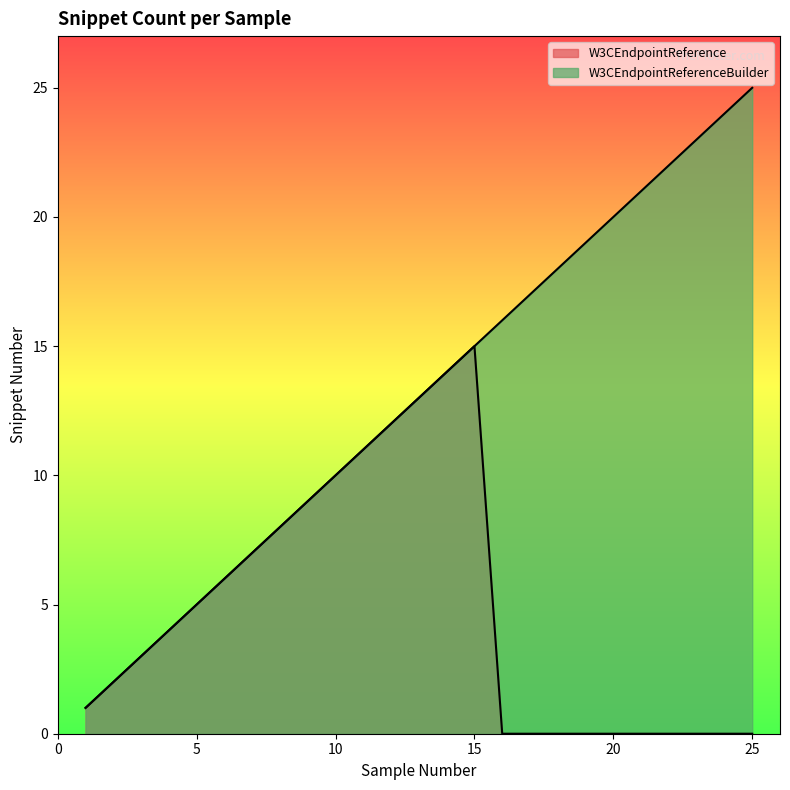

True or false: the data has more than 1 interior local peaks.

False